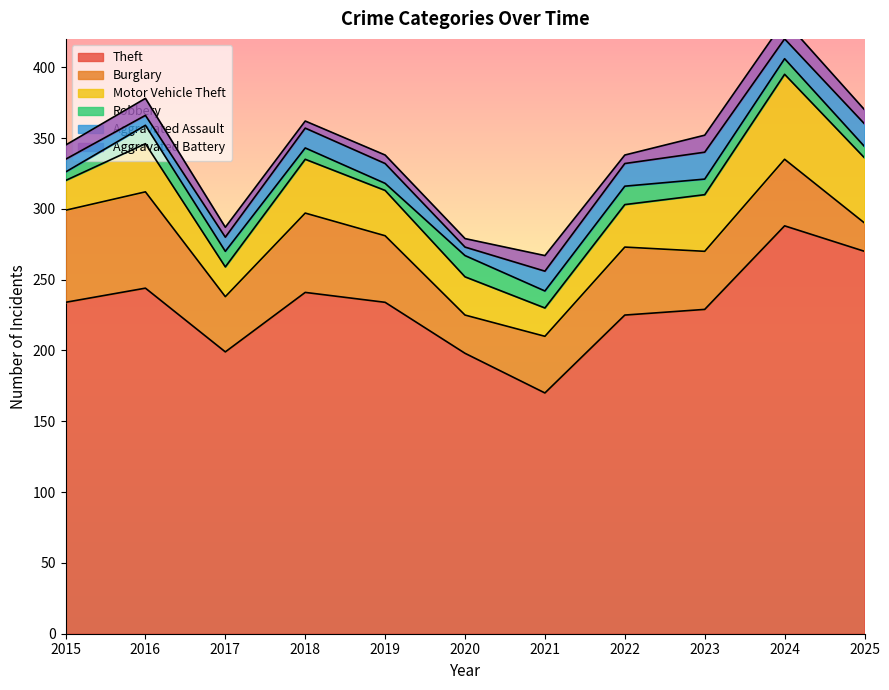

What is the value of the Theft point at the 6th from the left?

198